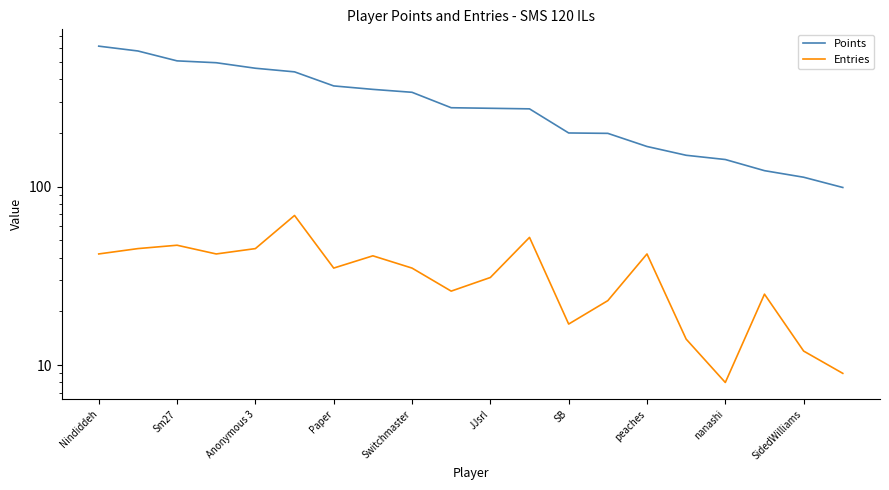

Is the value of Entries at 16 greater than the value of Points at 15?

No